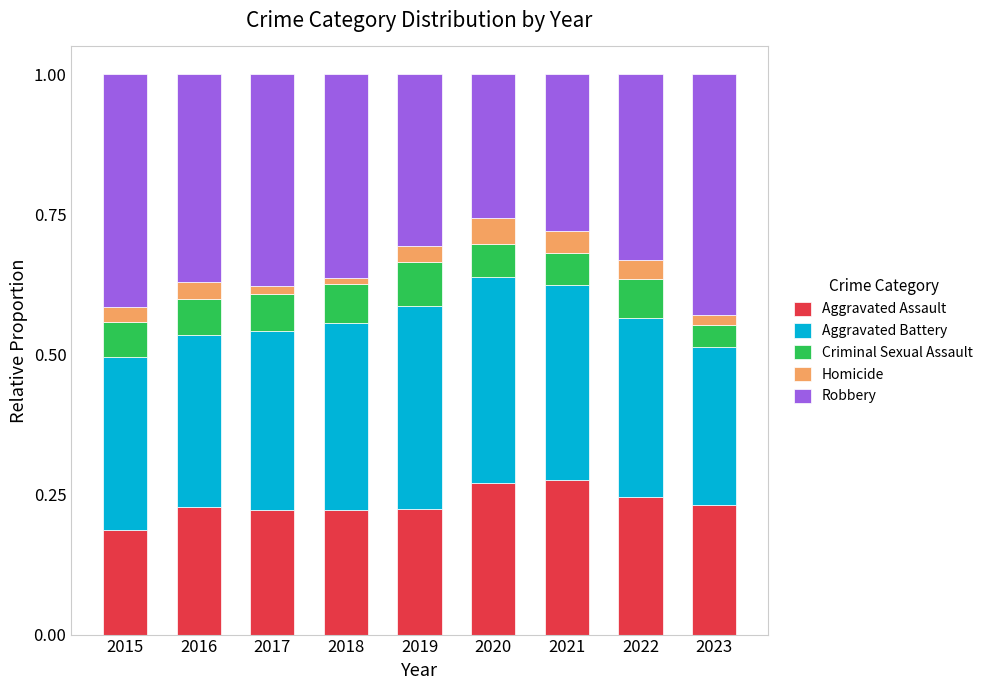

The value of Aggravated Assault at 2020 is 0.4. True or false?

False